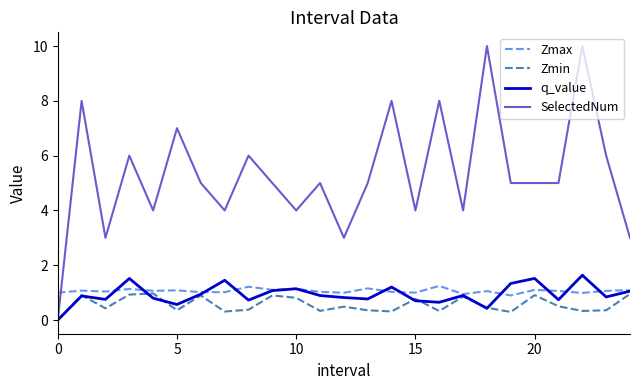

Which series has the widest spread of values?

SelectedNum